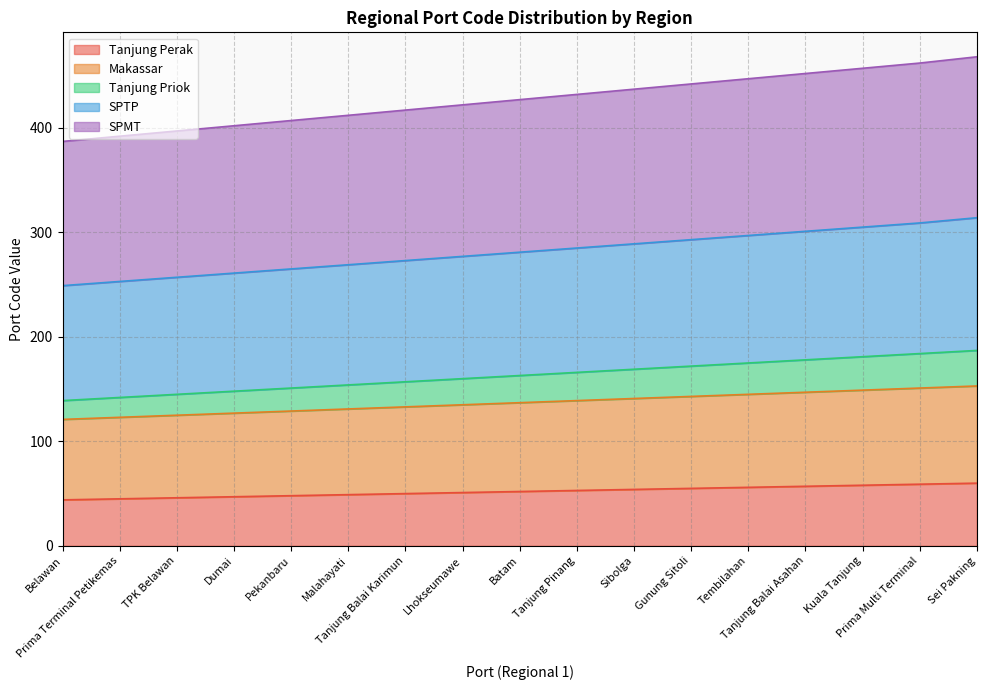

True or false: Makassar and Tanjung Priok cross at least once.

False